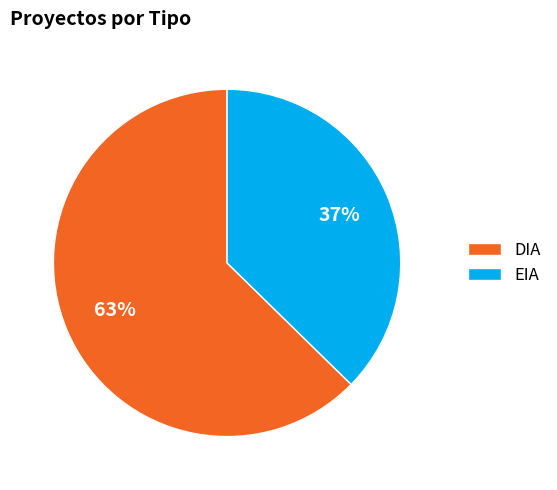

To the nearest percent, what is the combined percentage of DIA and EIA?

100%